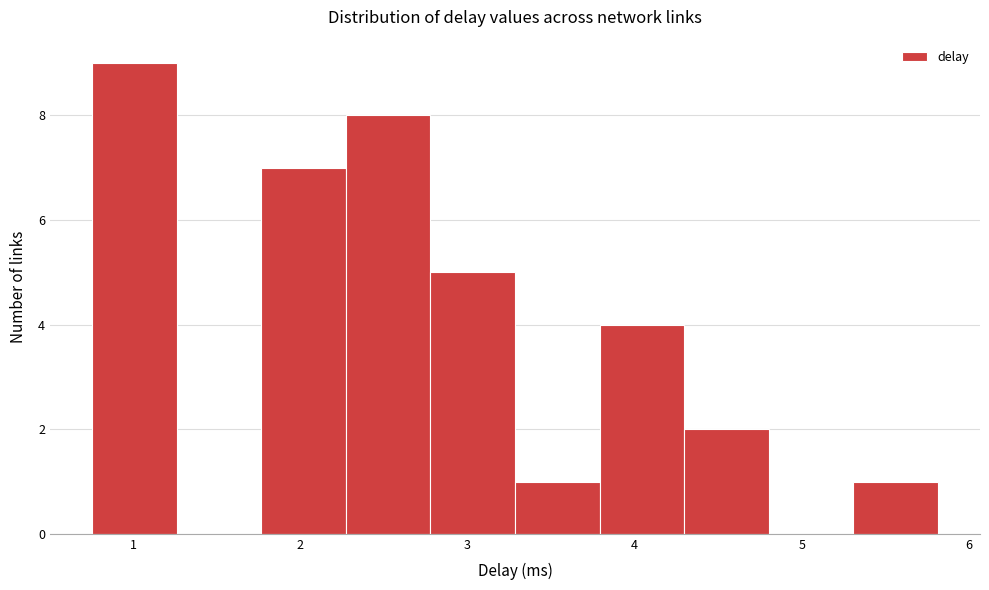

What is the height of the bar covering 2.8 to 3.3 on the x-axis? Neither the bar edges nor the heights are printed on the chart, so give them approximately, as read against the axes.

5